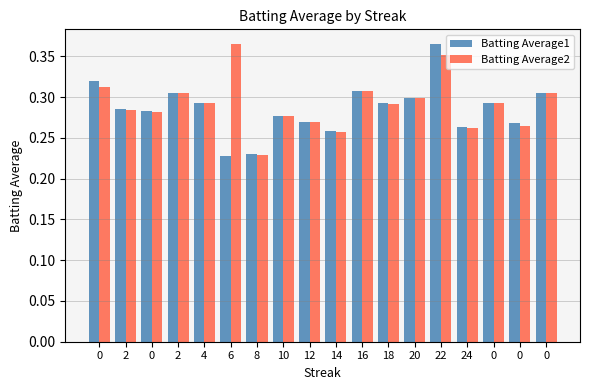

Rank the categories by Batting Average1 value from highest to lowest.

22, 0, 16, 2, 0, 20, 4, 18, 0, 2, 0, 10, 12, 0, 24, 14, 8, 6